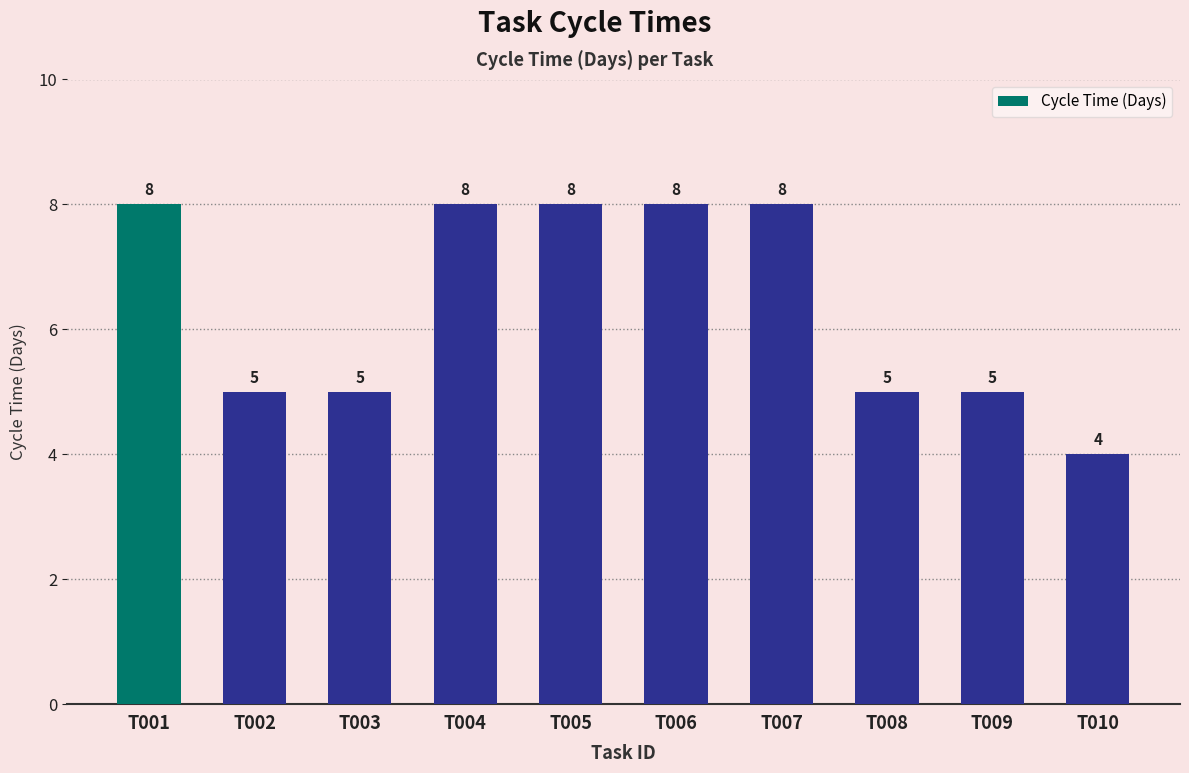

How many values are between 5 and 8?

9